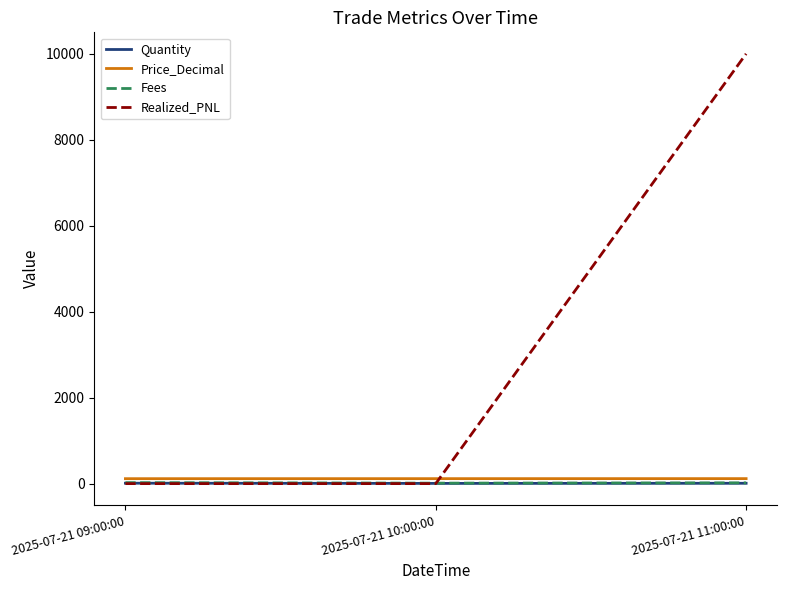

What is the greatest value displayed?

10000.0